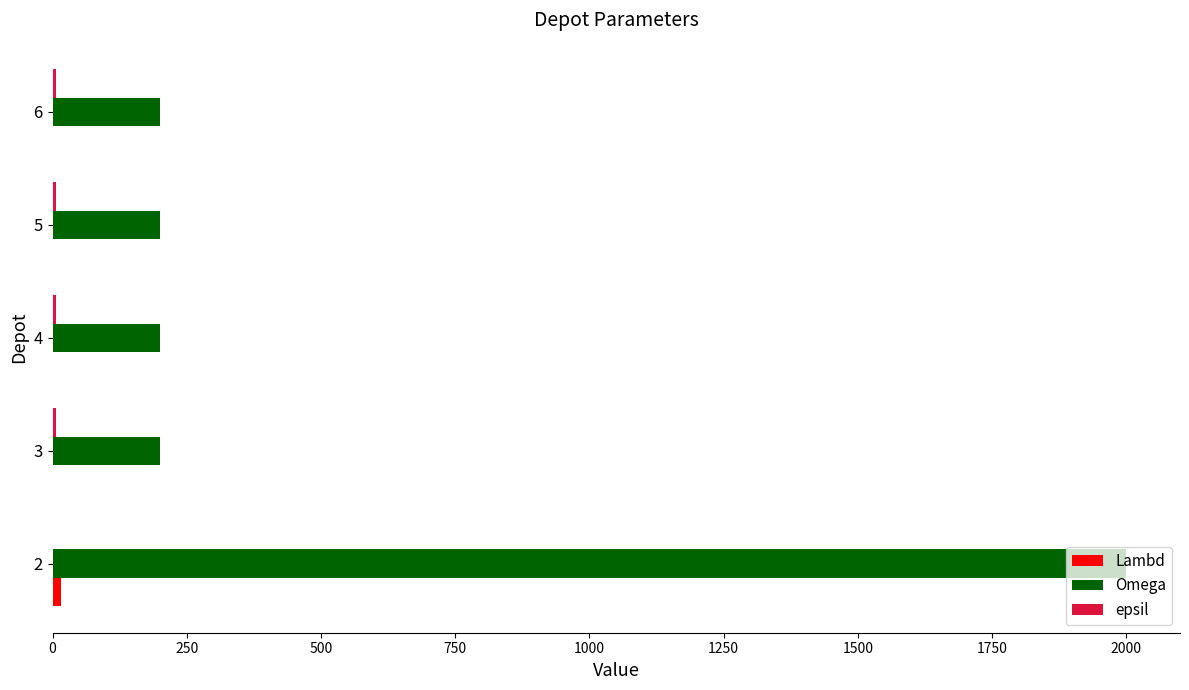

Which series changed the most between 2 and 3?

Omega